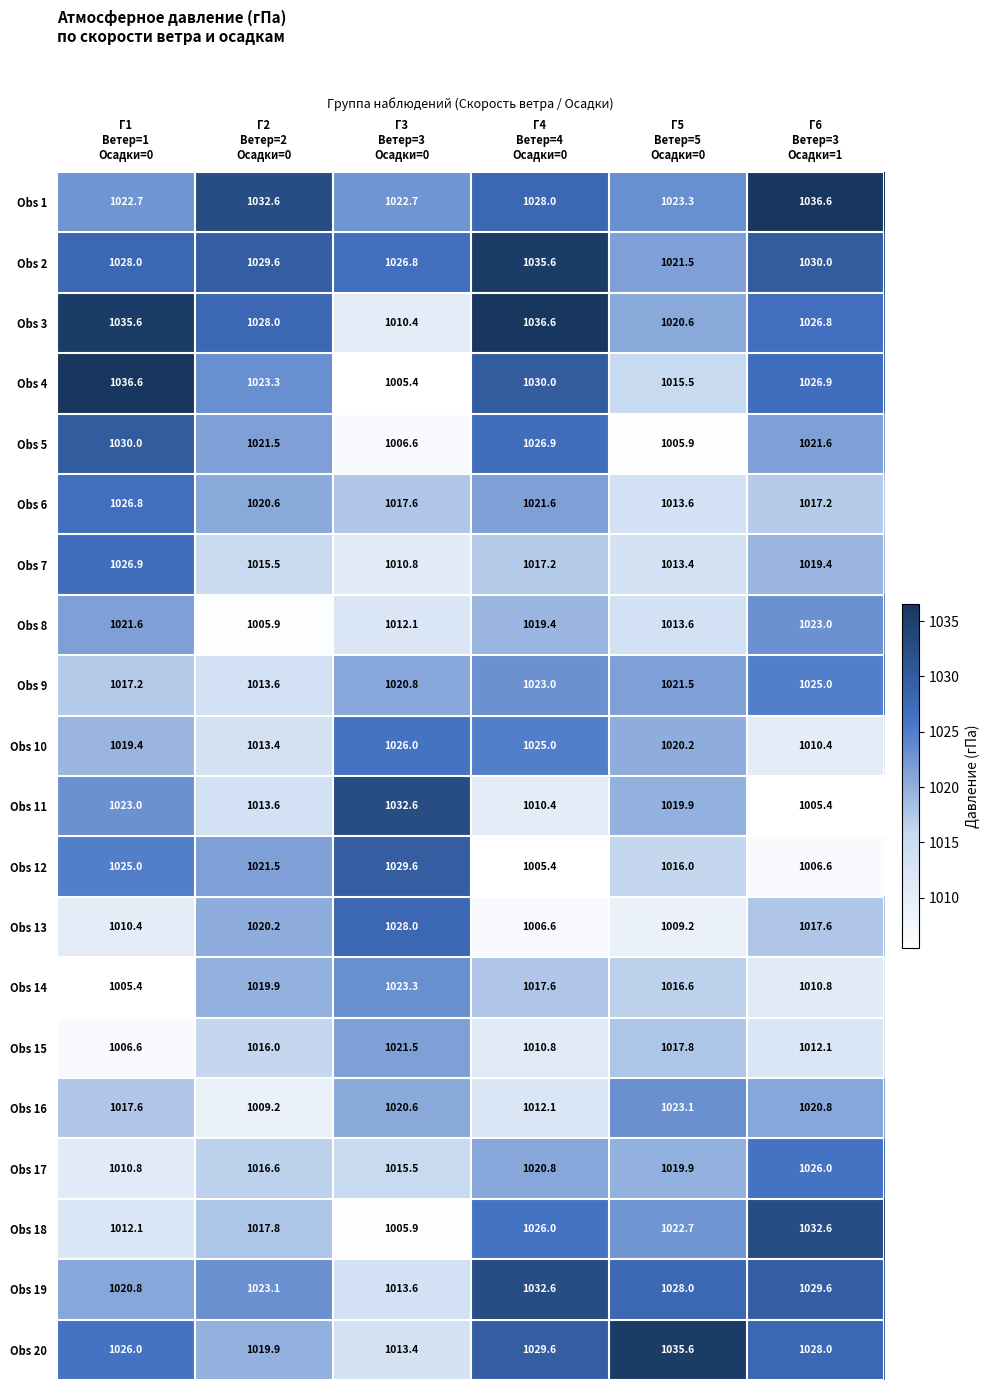

What is the sum of all Obs 10 values?

6114.4